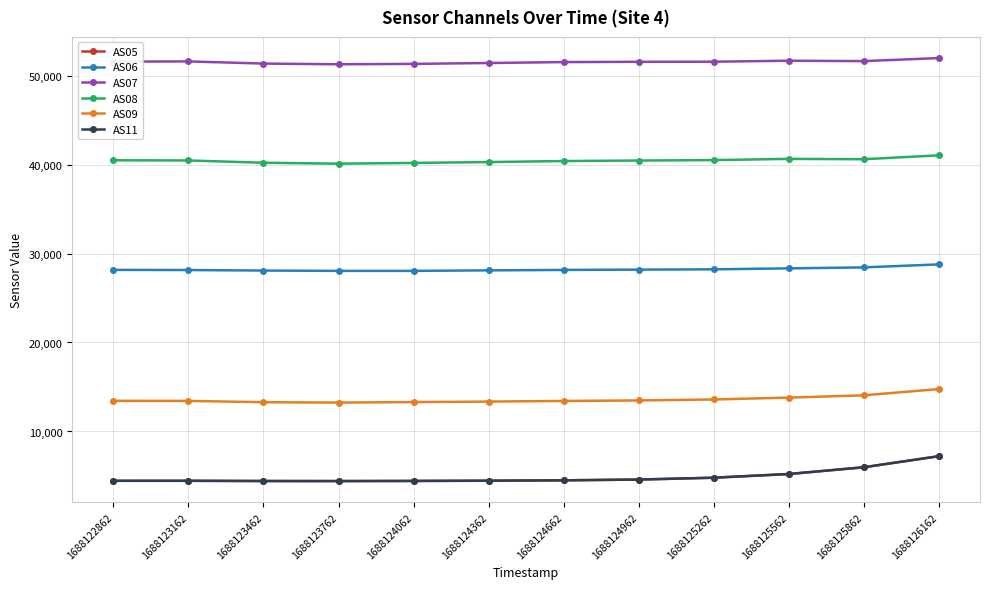

What is the lowest value of the AS06 series?

28047